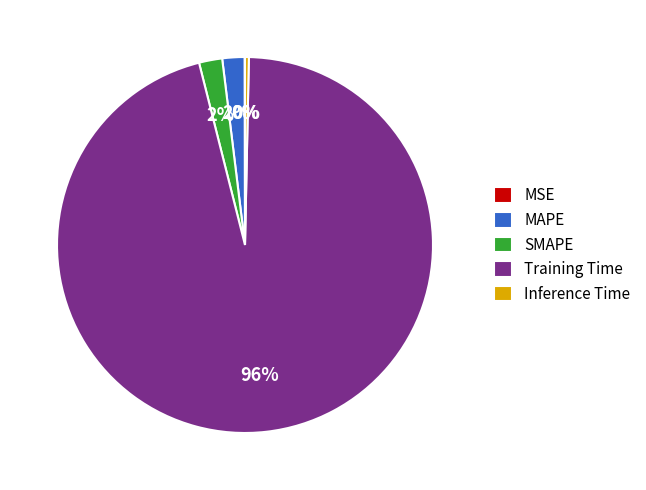

Do Inference Time and MAPE together represent more than half of the pie?

No